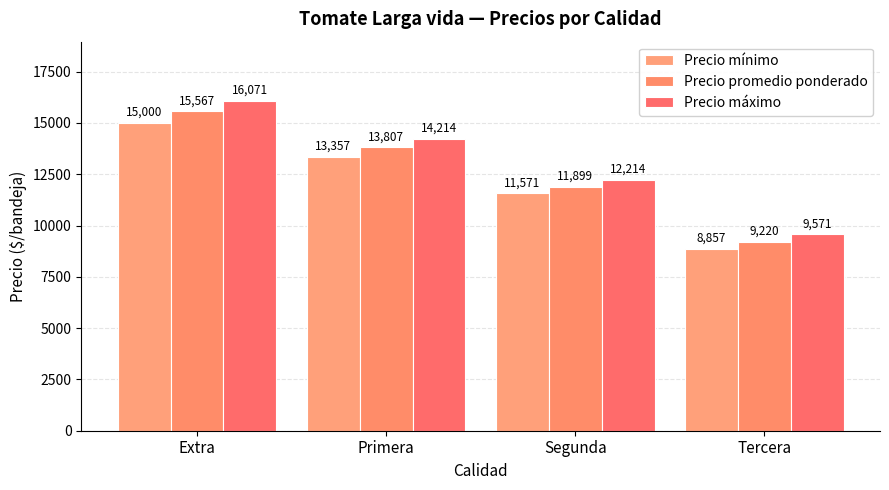

True or false: Precio máximo has a value of 4952 at Tercera.

False